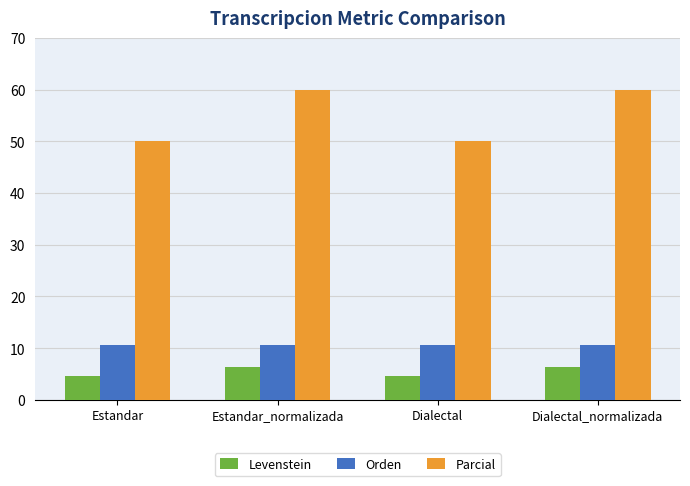

The value of Levenstein at Estandar_normalizada is 2.2. True or false?

False